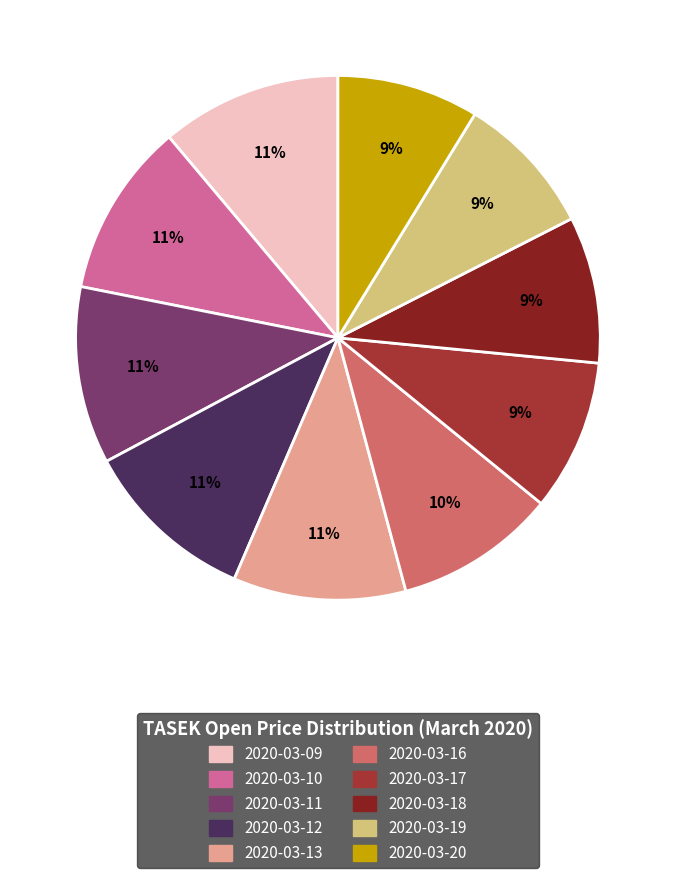

Does 2020-03-10 represent more than half of the total?

No